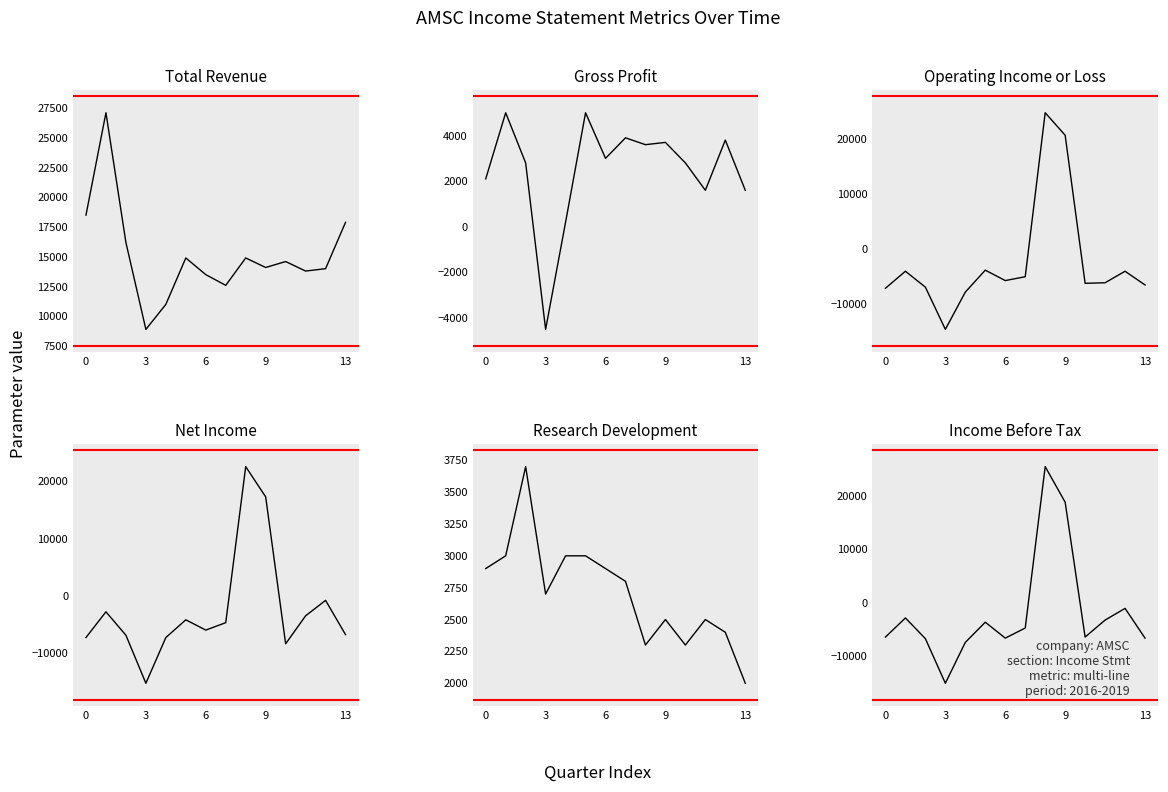

What is the label of the 9th point from the right?

5